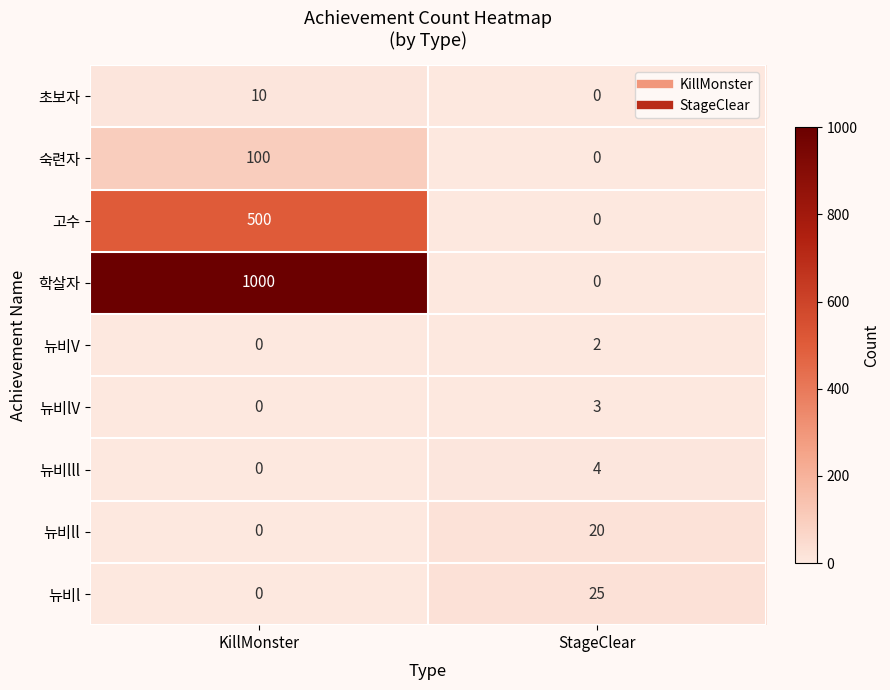

Is it true that 뉴비lll equals 3 at StageClear?

False